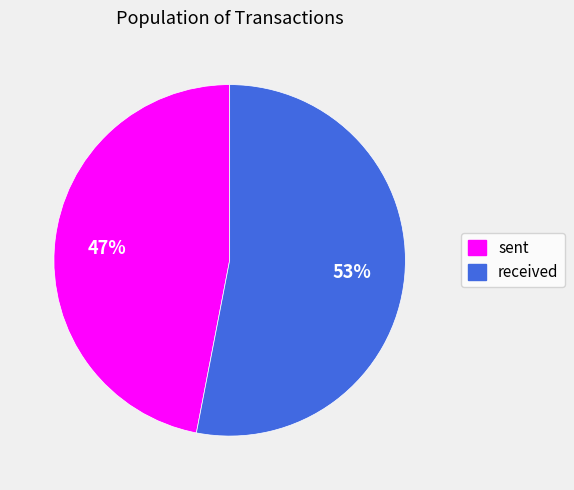

The sent slice represents 47% of the pie. True or false?

True